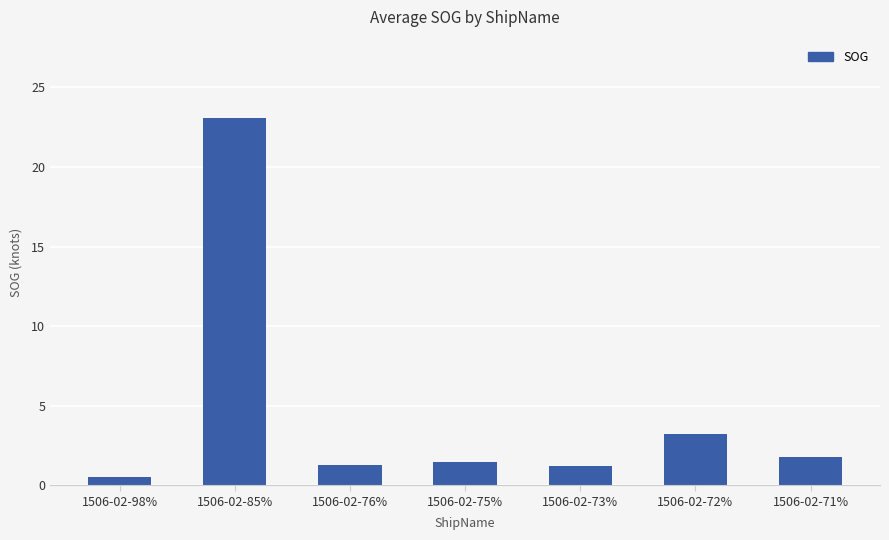

What is the label of the 1st bar from the right?

1506-02-71%